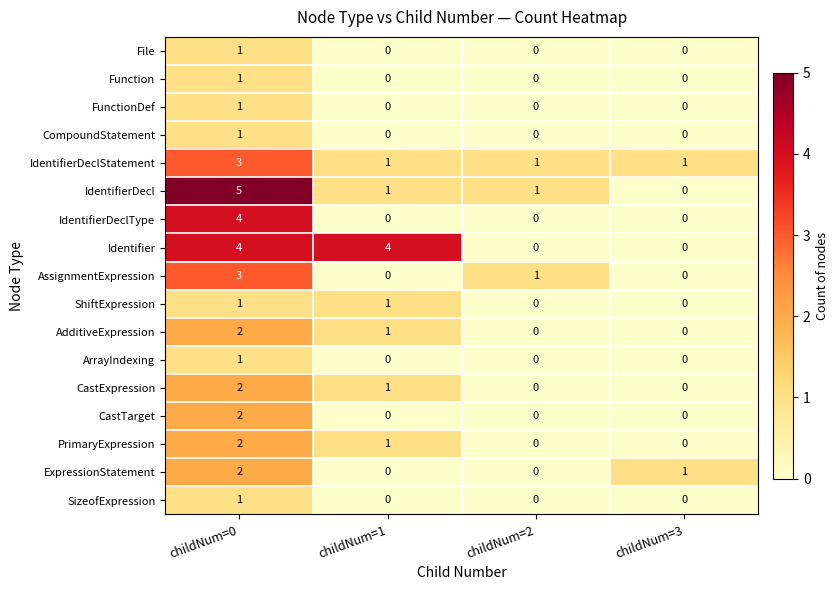

Which series has the largest total across all categories?

Identifier